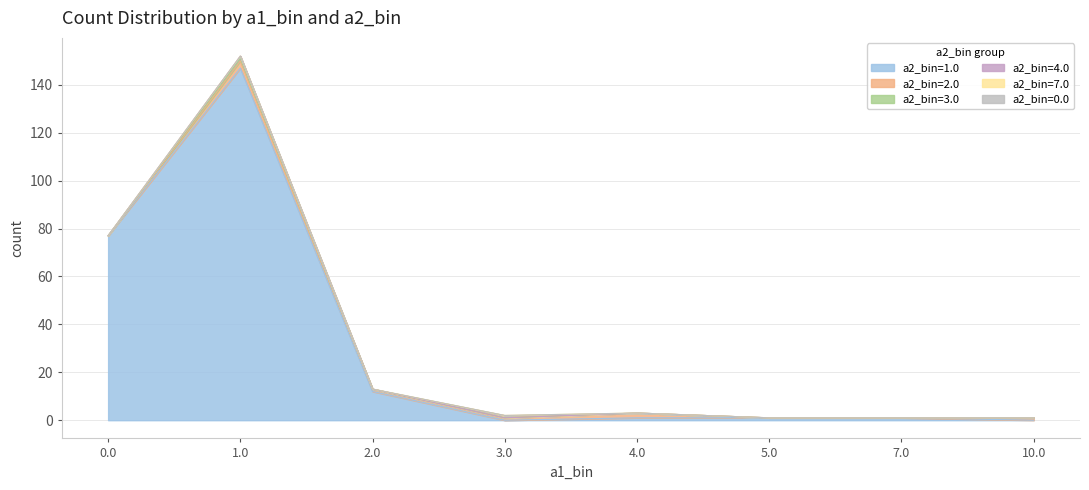

What position from the right is 3.0?

5